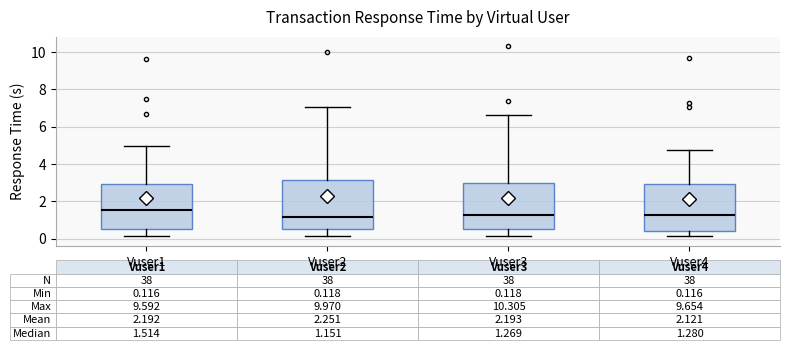

Which box's median line is the highest?

Vuser1